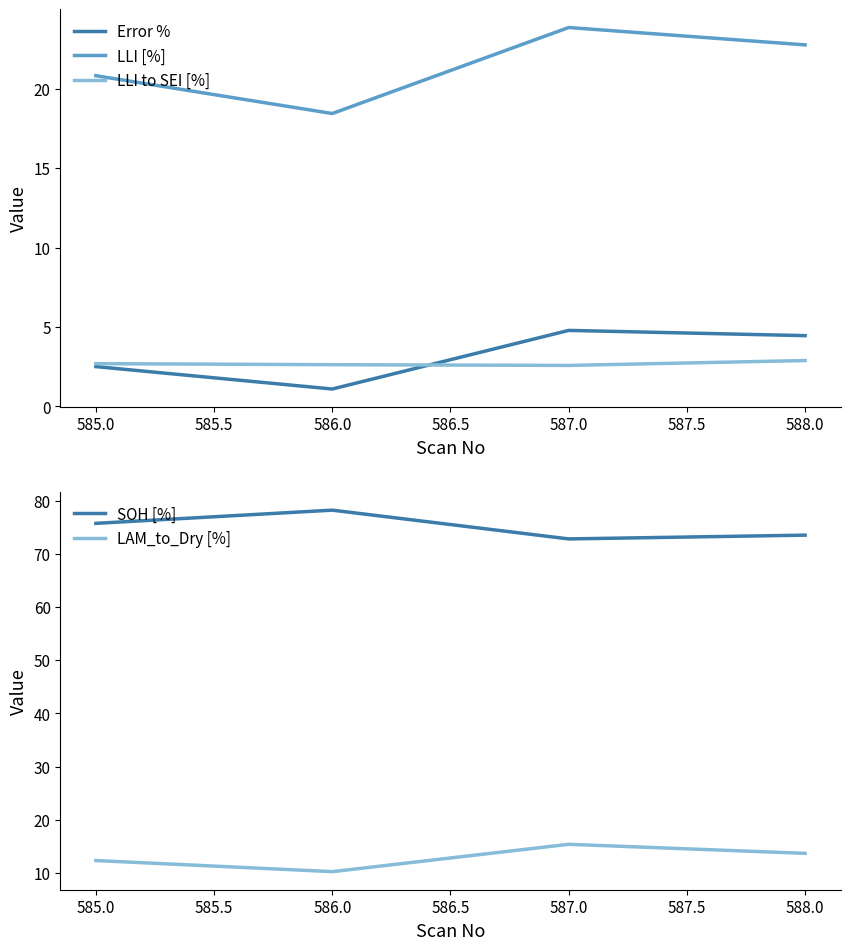

True or false: LLI to SEI [%] and LLI [%] cross at least once.

False